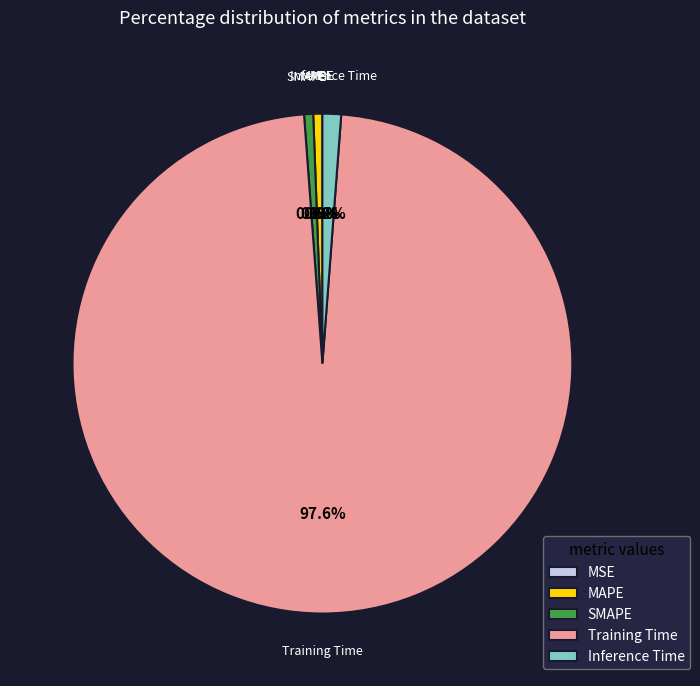

What is the largest slice in the pie chart?

Training Time